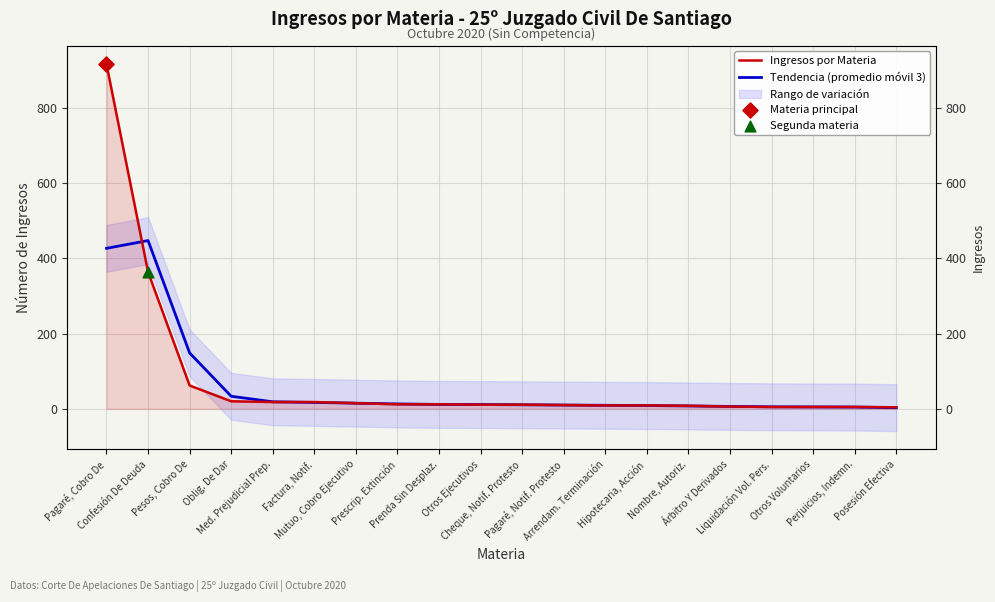

Which series contains the highest Y value?

Ingresos por Materia